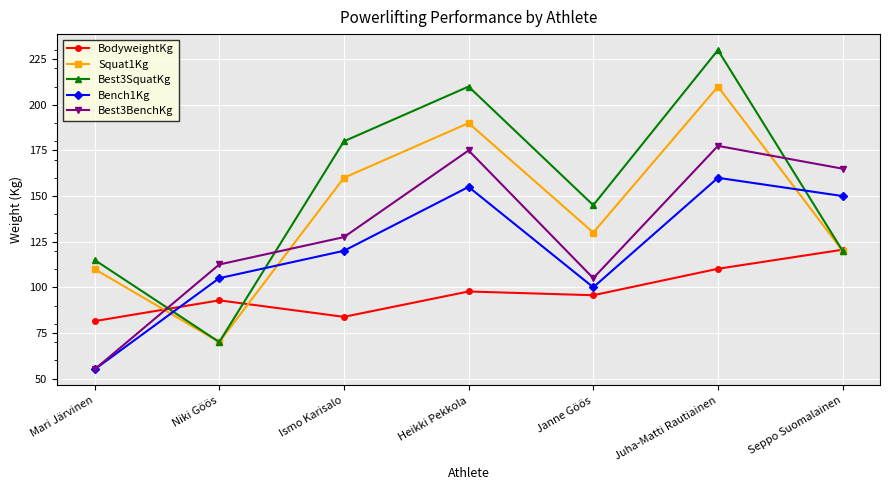

What is the value of the Squat1Kg point at the 1st from the left?

110.0